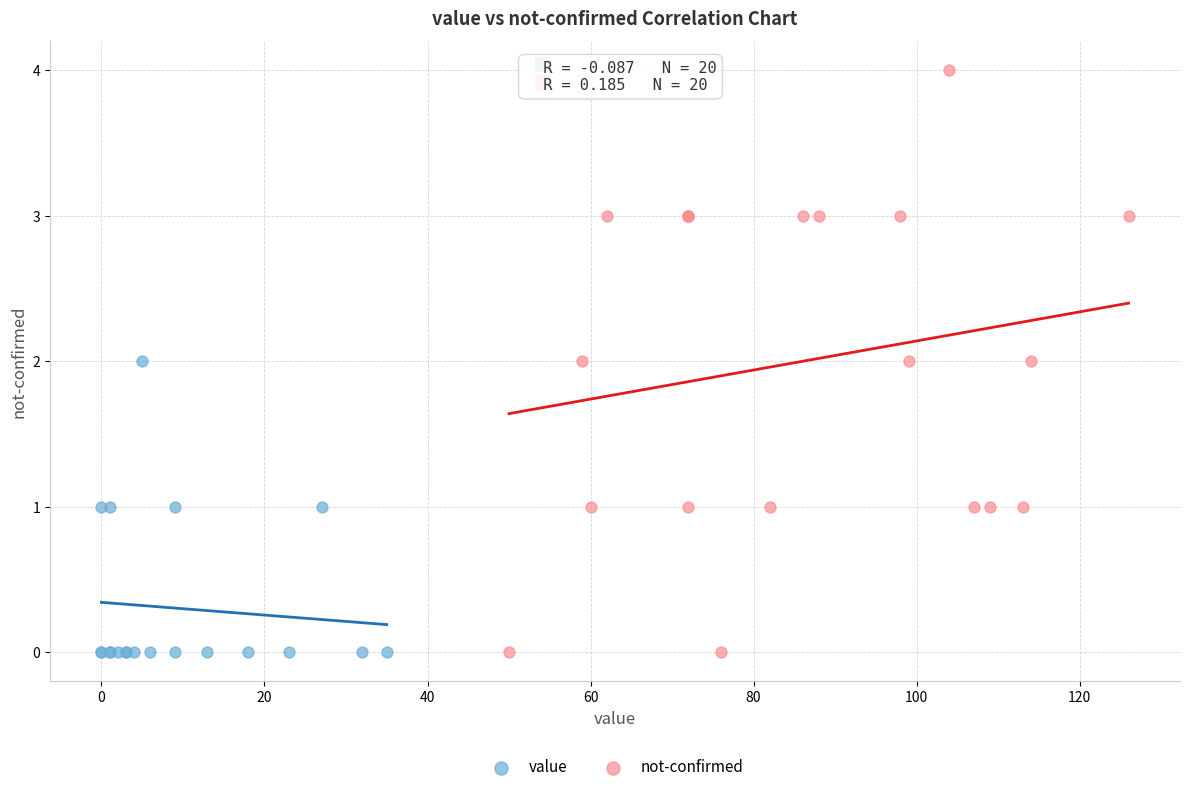

Which series reaches the maximum Y coordinate?

not-confirmed